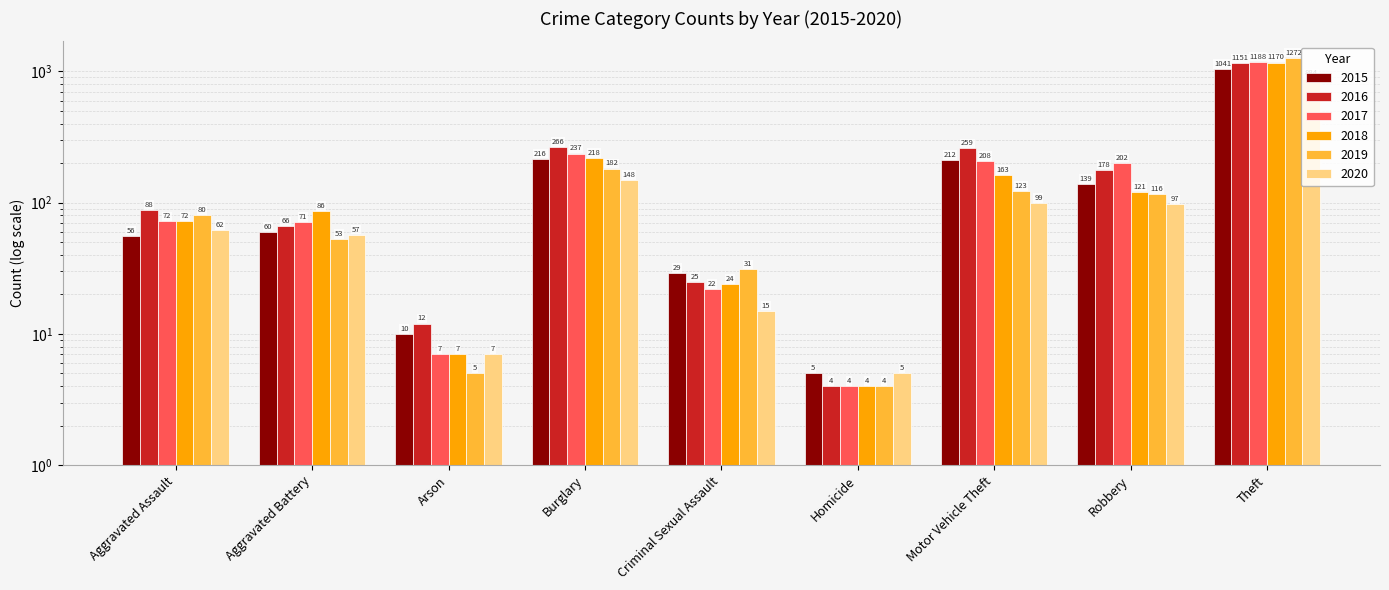

Between Aggravated Battery and Homicide, which series saw the biggest shift?

2018